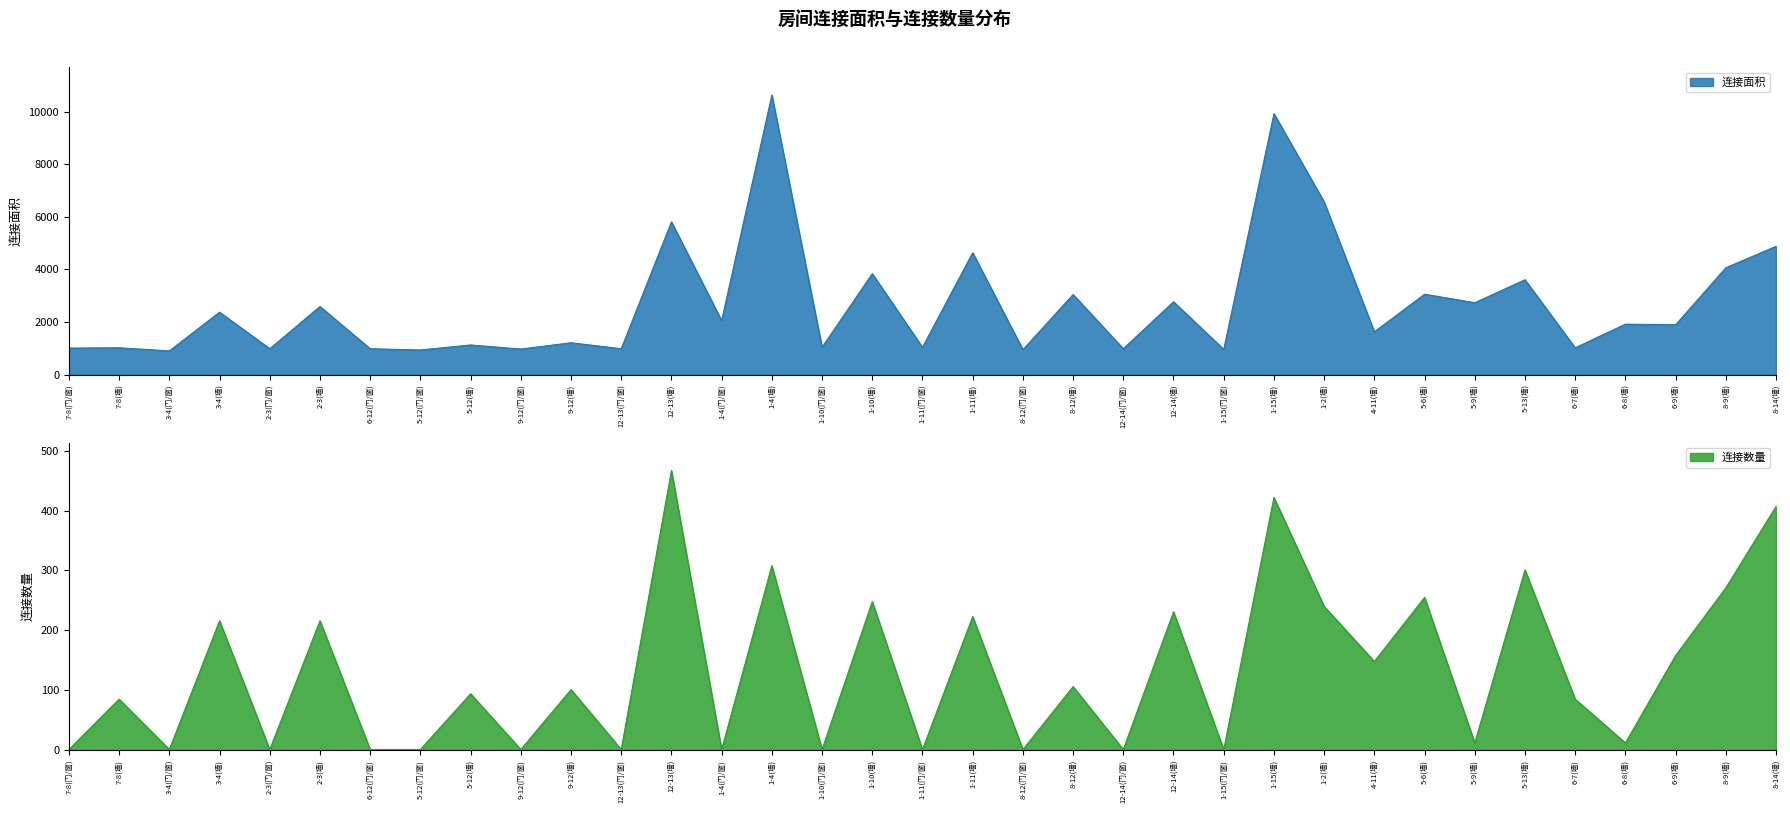

At which category is the sum across all series the highest?

1-4(墙)